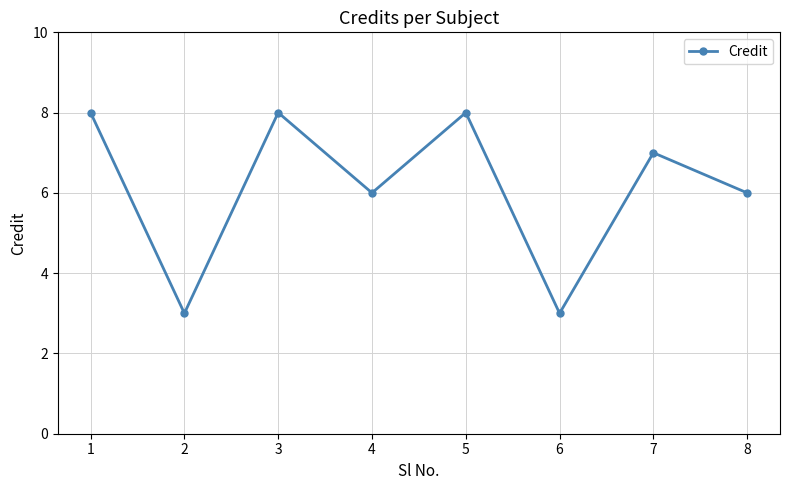

What is the greatest value displayed?

8